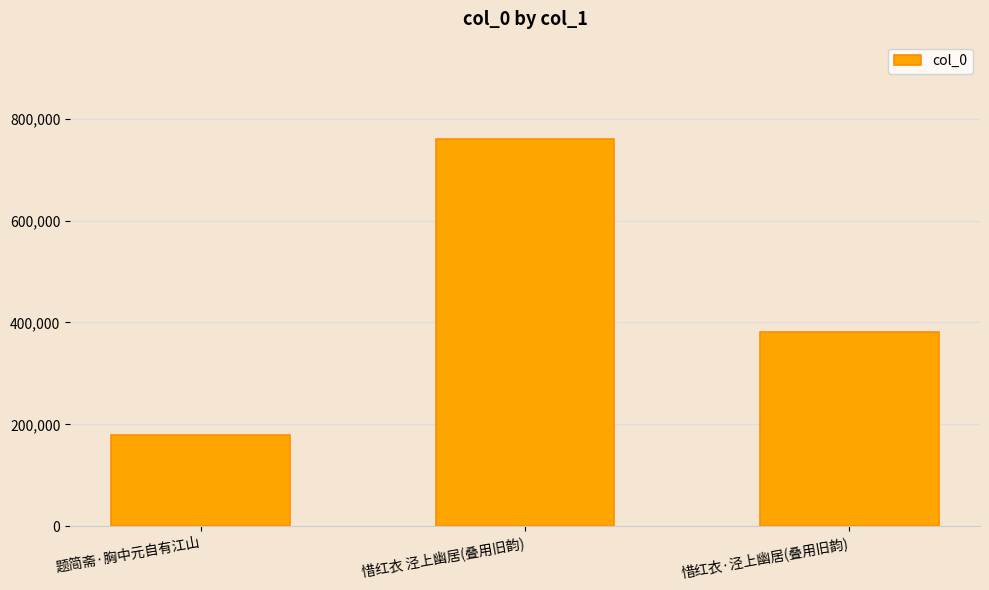

At which label is the value closest to 470100?

惜红衣·泾上幽居(叠用旧韵)